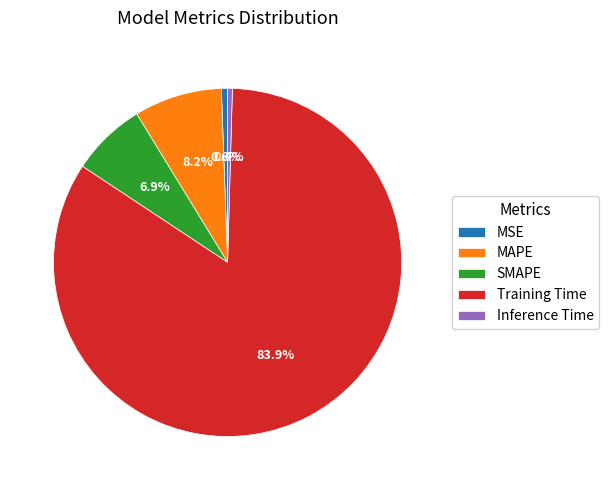

What percentage is NOT represented by SMAPE?

93.1%